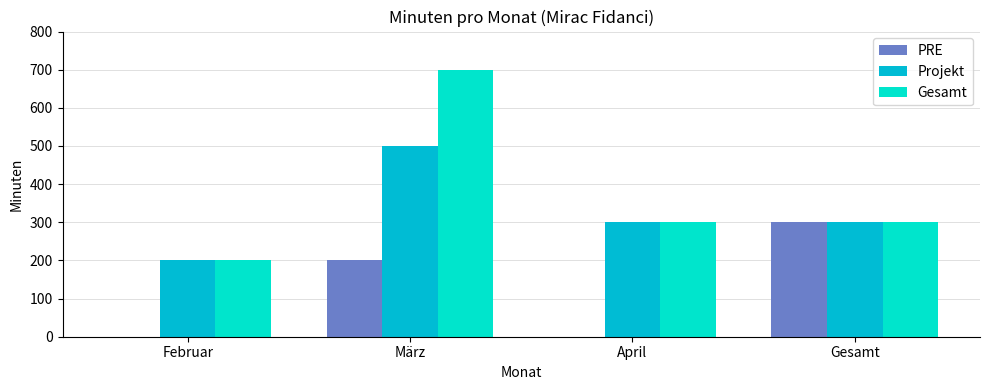

Reading right to left, extract all data points from this chart.

PRE: Gesamt=300	April=0	März=200	Februar=0
Projekt: Gesamt=300	April=300	März=500	Februar=200
Gesamt: Gesamt=300	April=300	März=700	Februar=200